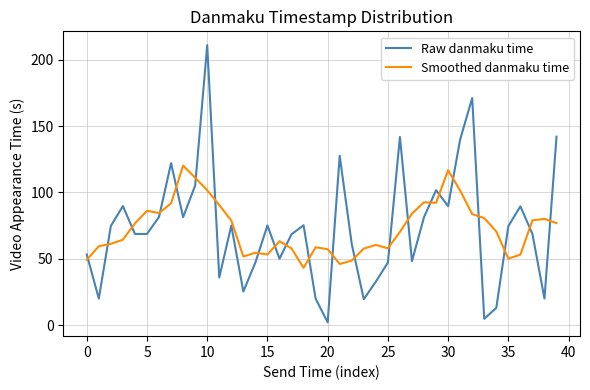

Which series has the widest spread of values?

Raw danmaku time